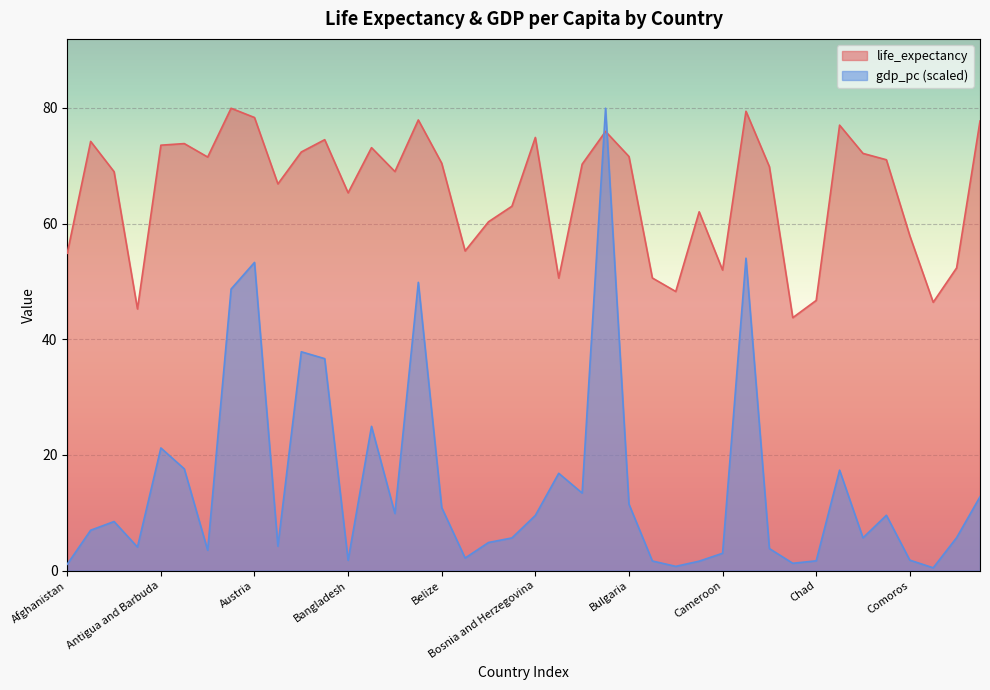

The gdp_pc series shows 1.7 at Afghanistan. True or false?

False